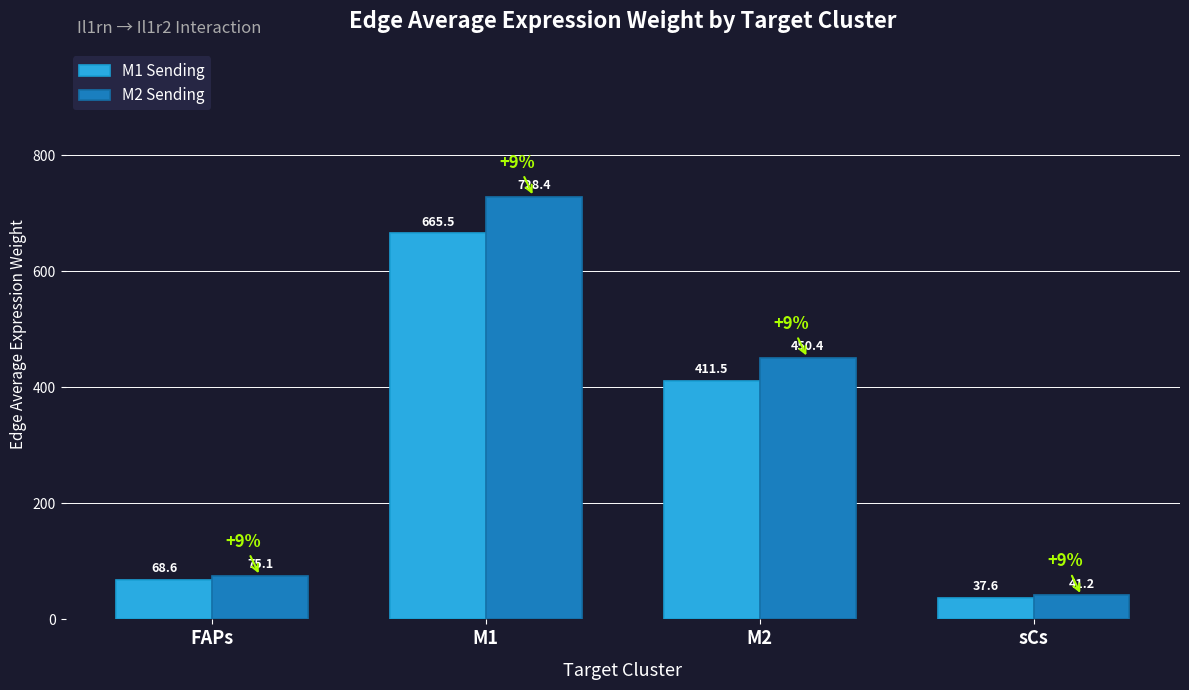

Which category has the lowest value across all series?

sCs